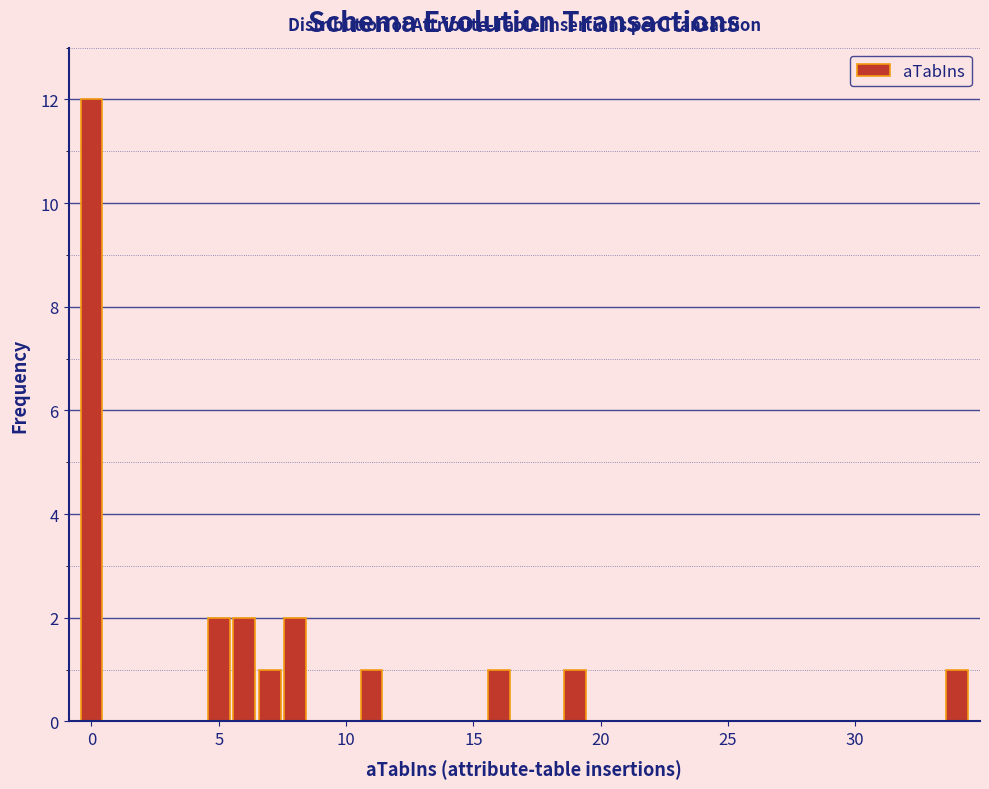

Around what value on the x-axis is the tallest bar? Give the approximate position of its centre, as read against the axis.

0.0